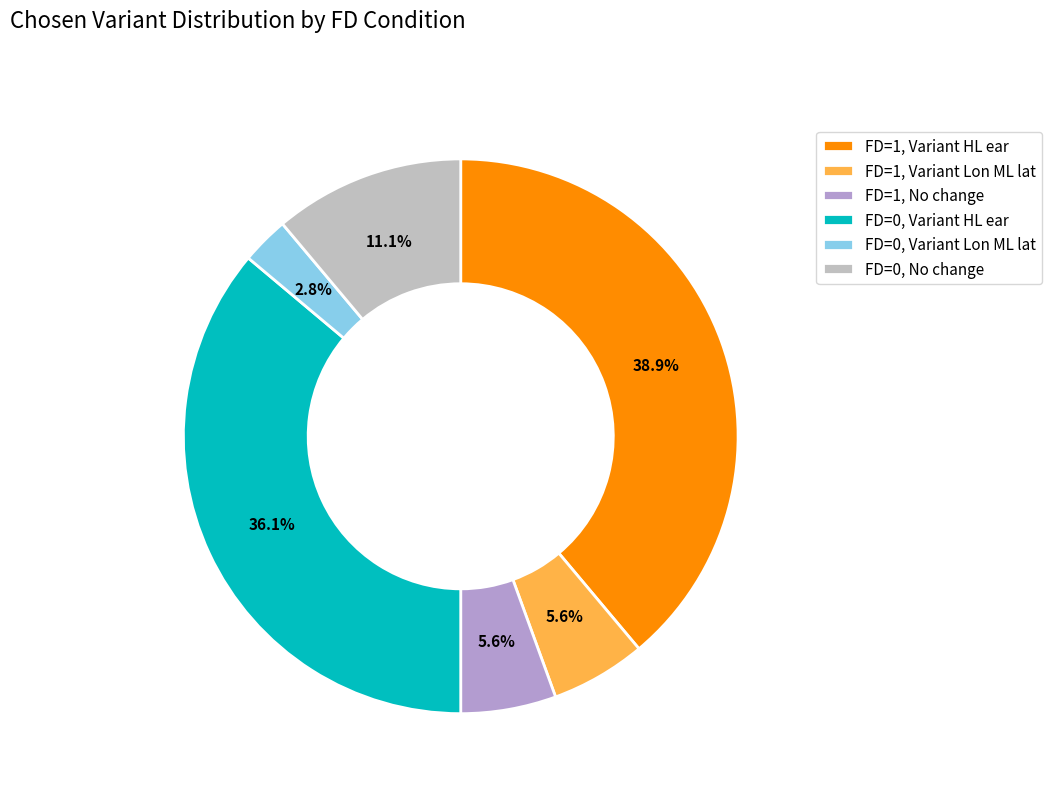

Between FD=1, No change and FD=0, Variant Lon ML lat, which is larger?

FD=1, No change